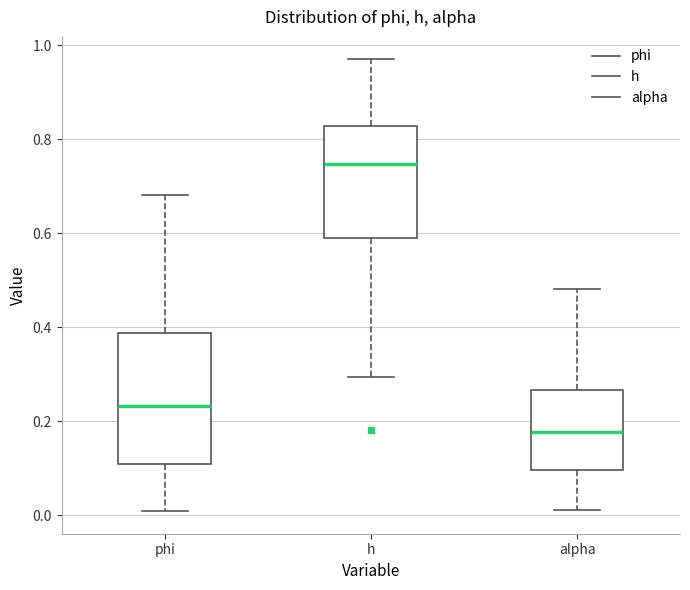

Which box has the lowest median line?

alpha